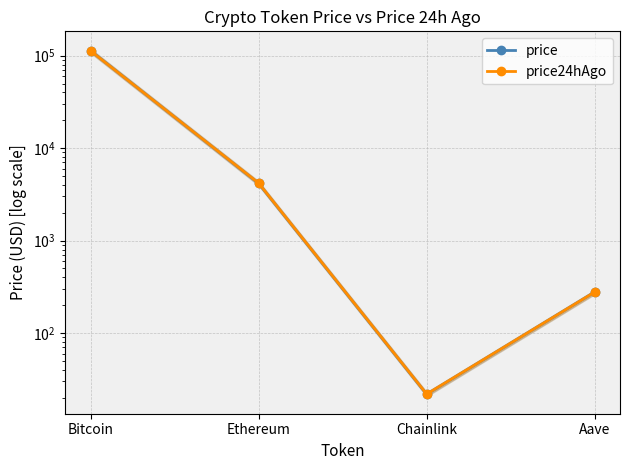

Is it true that price equals 21.8 at Chainlink?

True